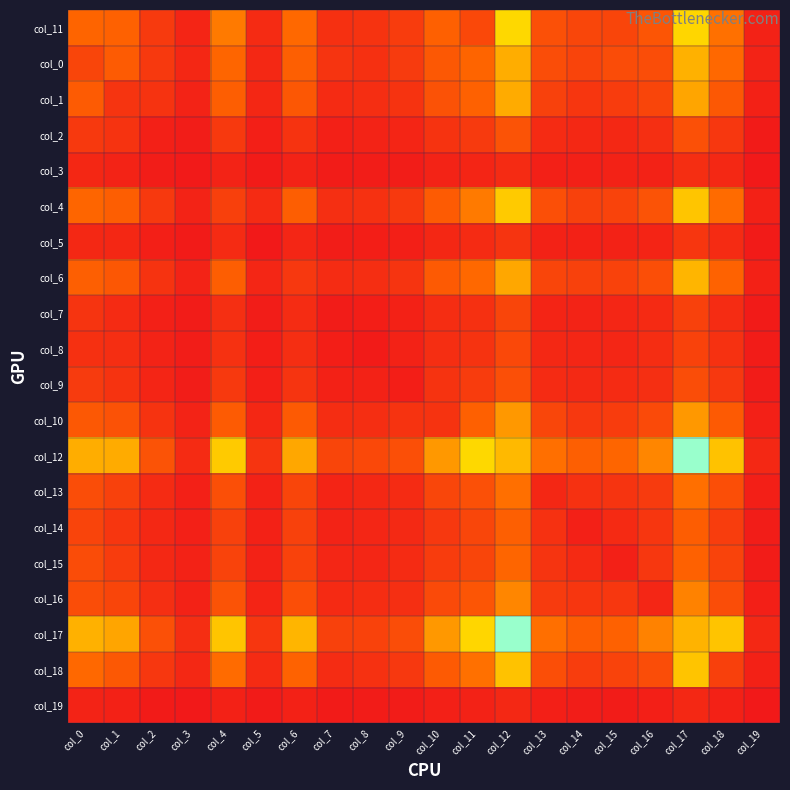

What is the maximum value shown in the chart?

1514